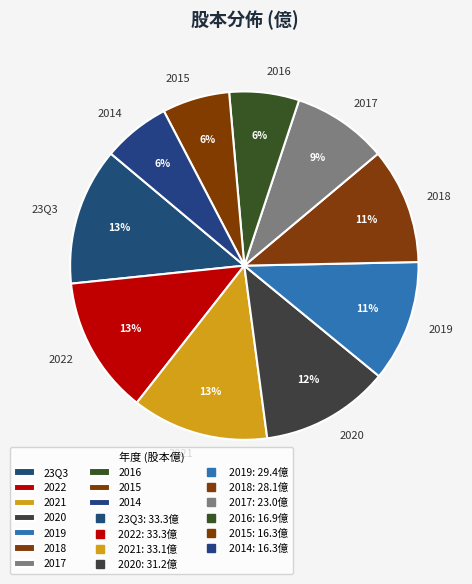

The 2014 slice represents 16% of the pie. True or false?

False